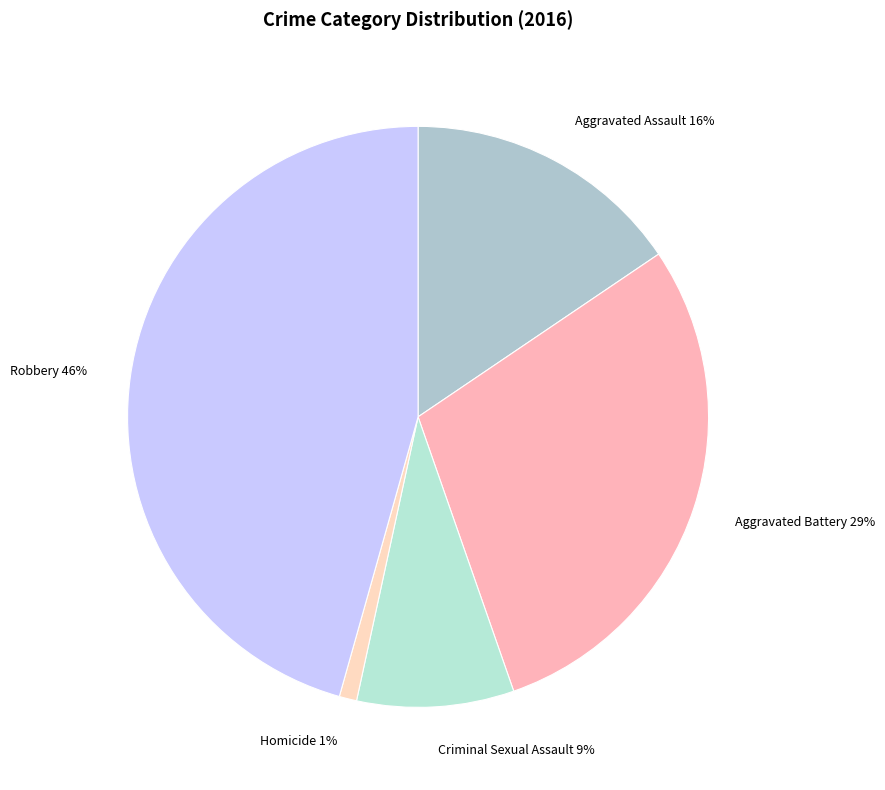

What percentage is the Aggravated Battery slice, to the nearest percent?

29%